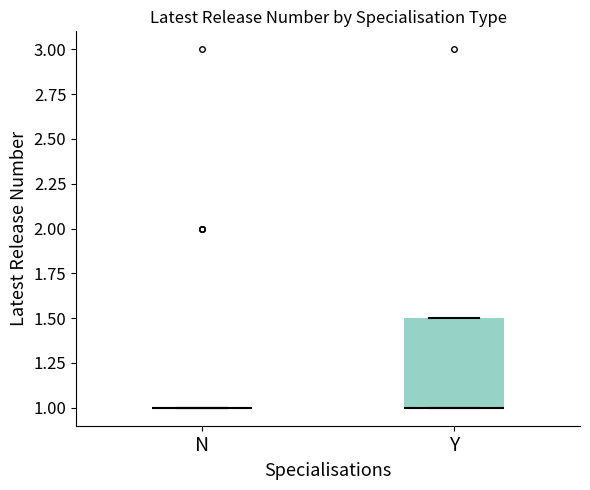

Reading left to right, read every box against the y-axis: the position of its median line, the range the box covers, and the ends of its whiskers. The values are not printed on the chart, so give them approximately, as read against the axis.

N: box collapsed to a line at 1.0, whiskers 1.0 to 1.0
Y: median 1.0 (drawn on the box's lower edge), box 1.0 to 1.5, whiskers 1.0 to 1.5